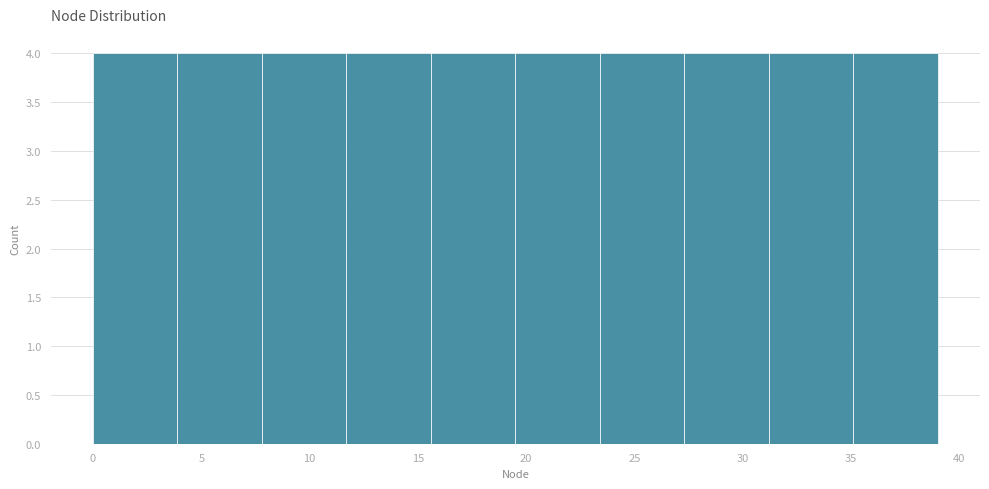

How tall is the bar that spans 31.2 to 35.1 on the x-axis? Neither the bar edges nor the heights are printed on the chart, so give them approximately, as read against the axes.

4